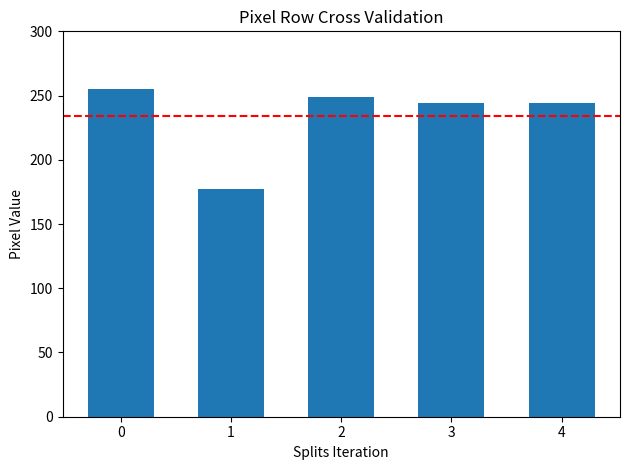

What is the value of the 3rd bar from the left?

249